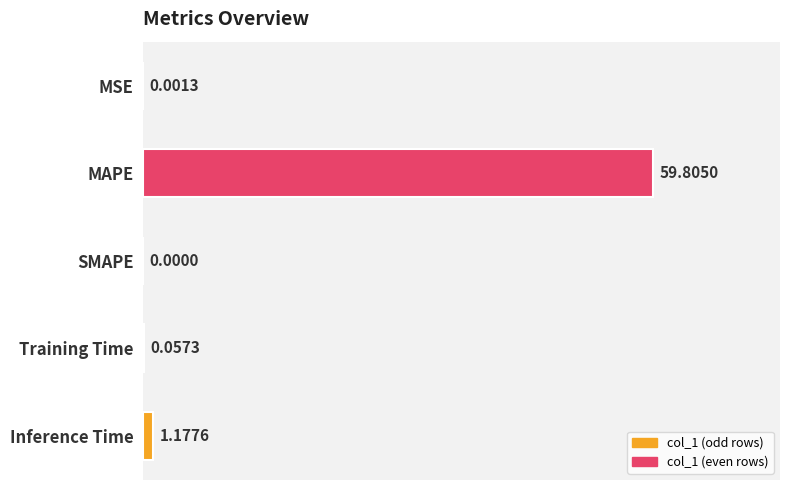

Which has a higher value, MAPE or MSE?

MAPE